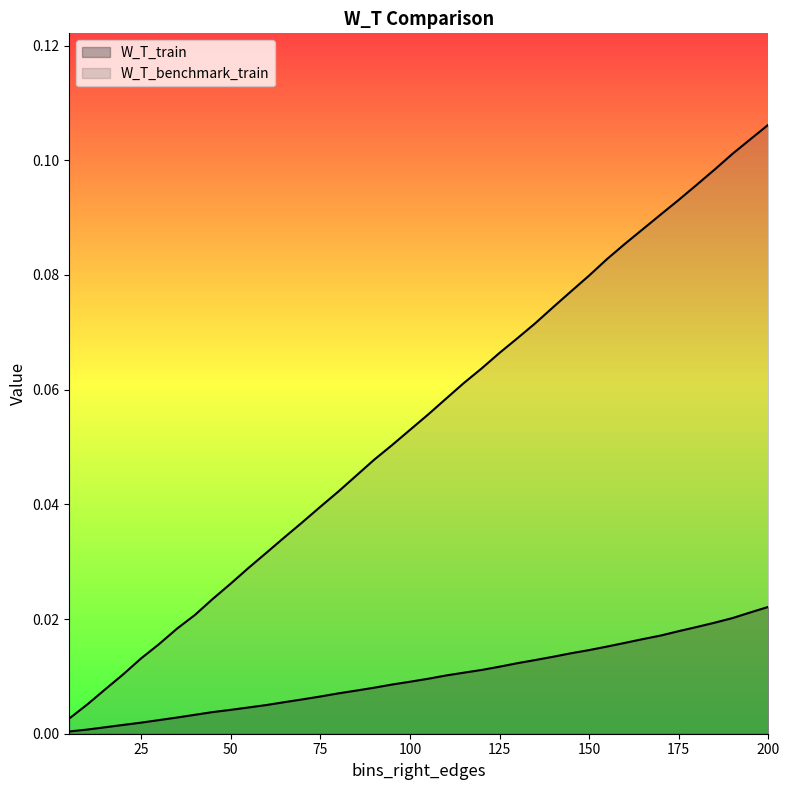

True or false: W_T_train and W_T_benchmark_train cross at least once.

False